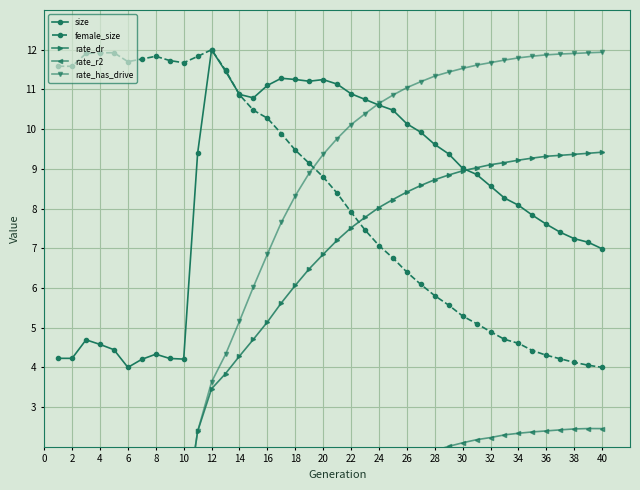

How many distinct data groups are displayed?

5